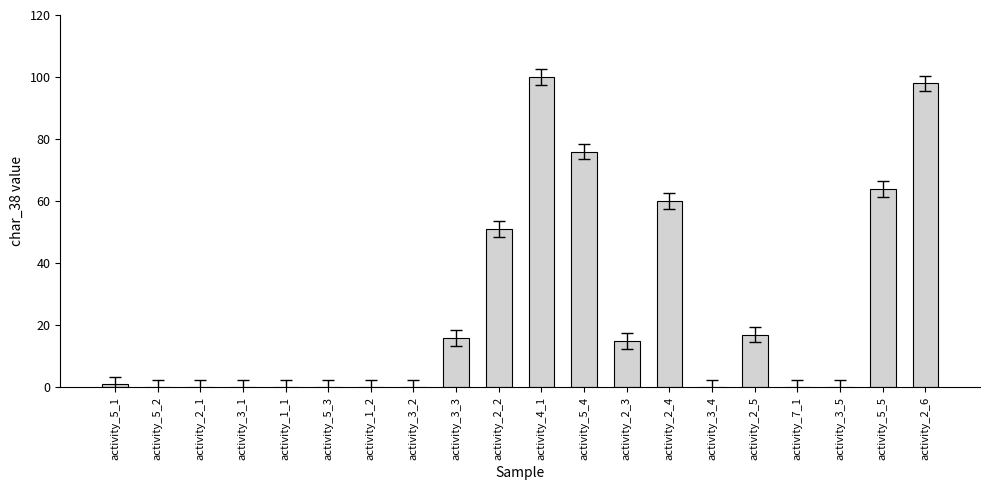

What is the greatest value displayed?

100